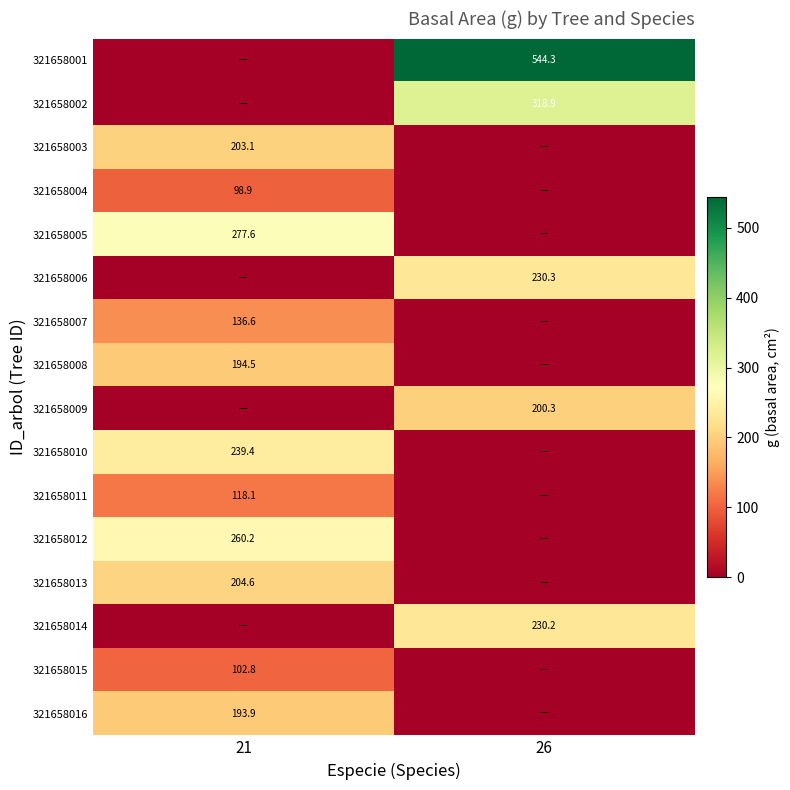

Is it true that 321658005 equals 277.6 at 21?

True